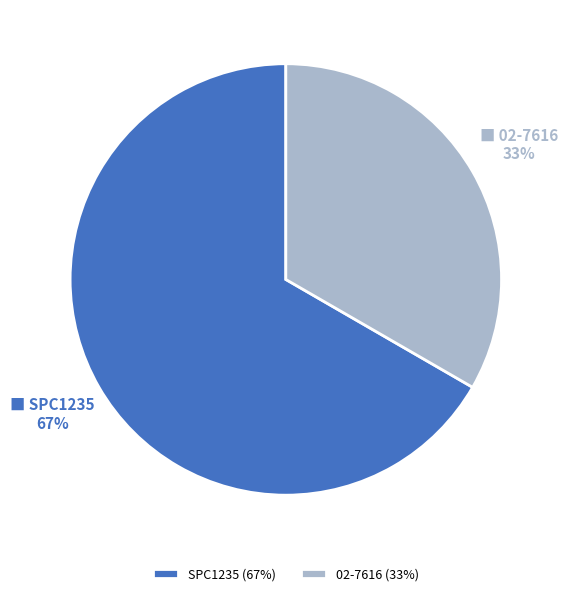

To the nearest percent, what portion does SPC1235 represent?

67%